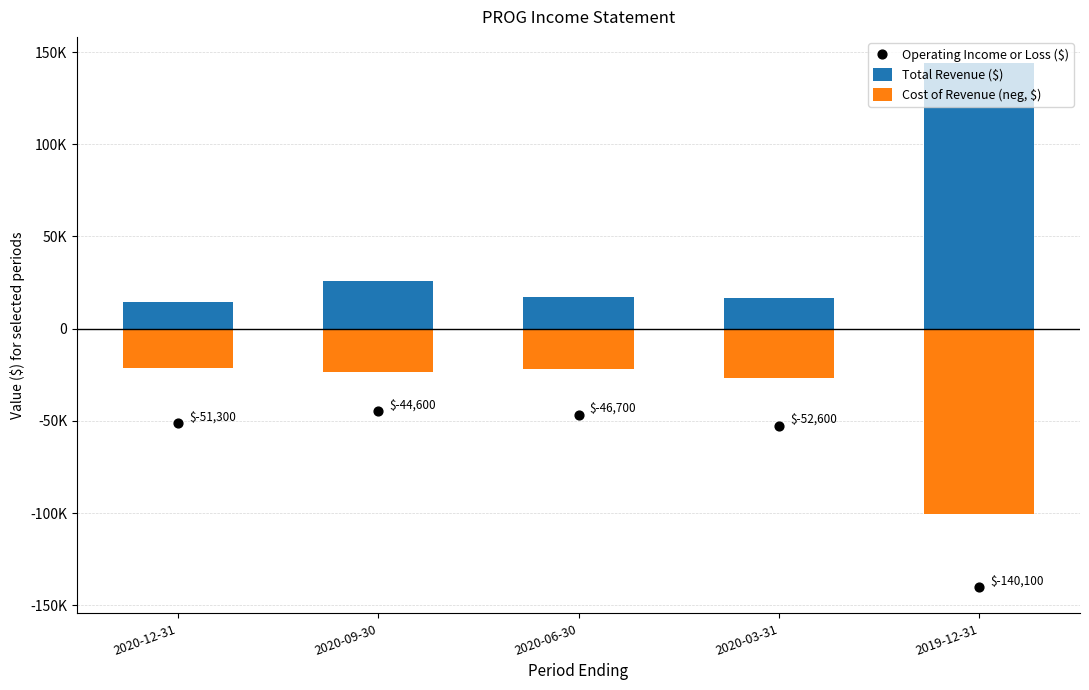

At how many categories does at least one series exceed -62061?

5